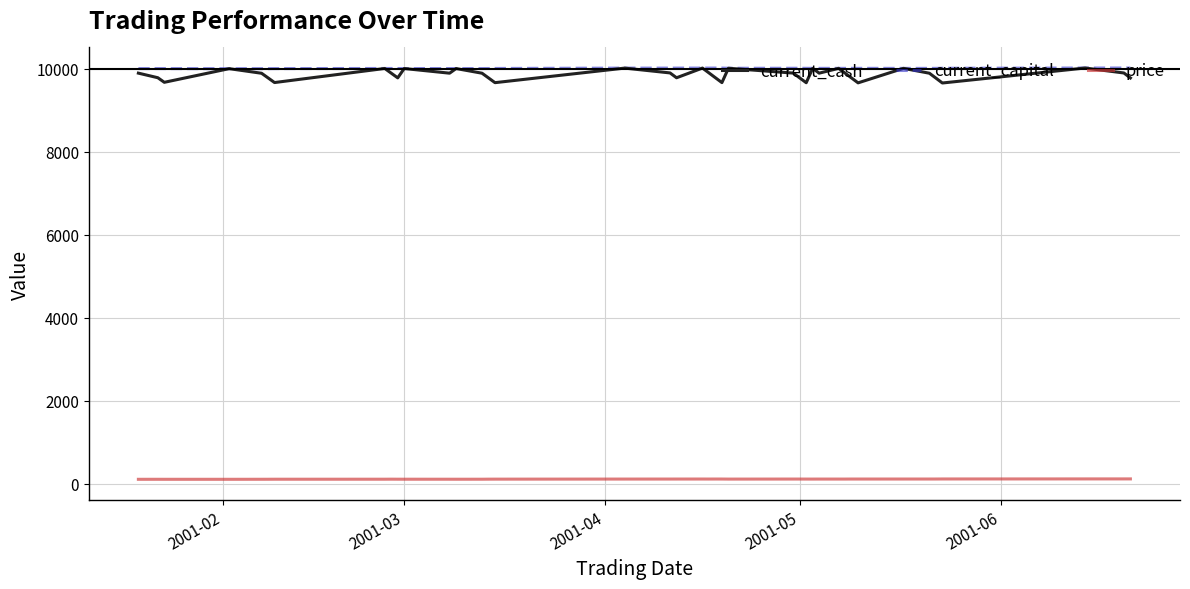

True or false: price and current_capital intersect in this chart.

False